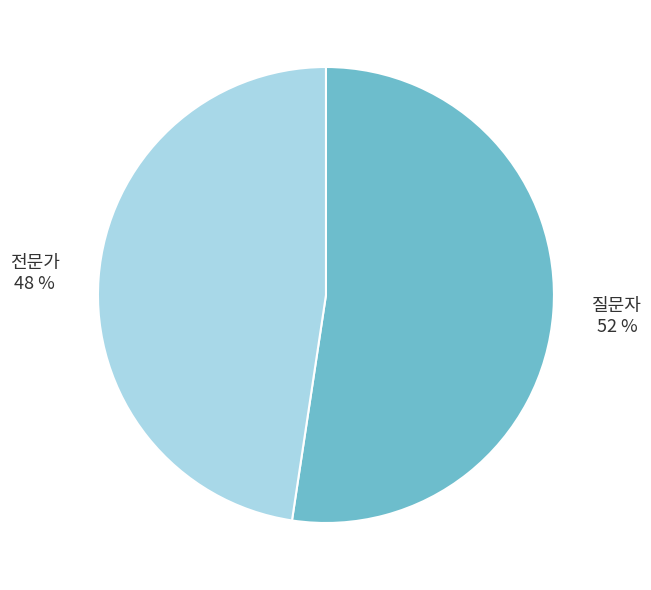

True or false: 전문가 accounts for 48% of the total.

True